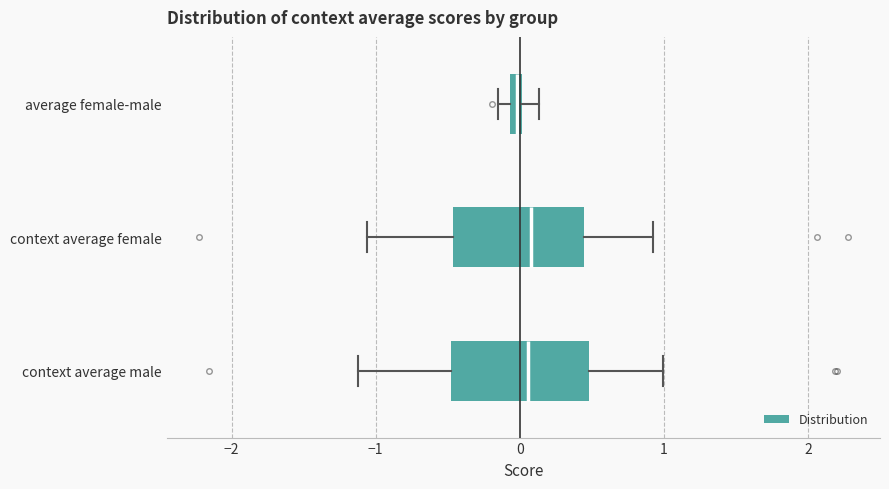

Where is the right edge of the box for context average male on the x-axis? The values are not printed on the chart, so give them approximately, as read against the axis.

0.5